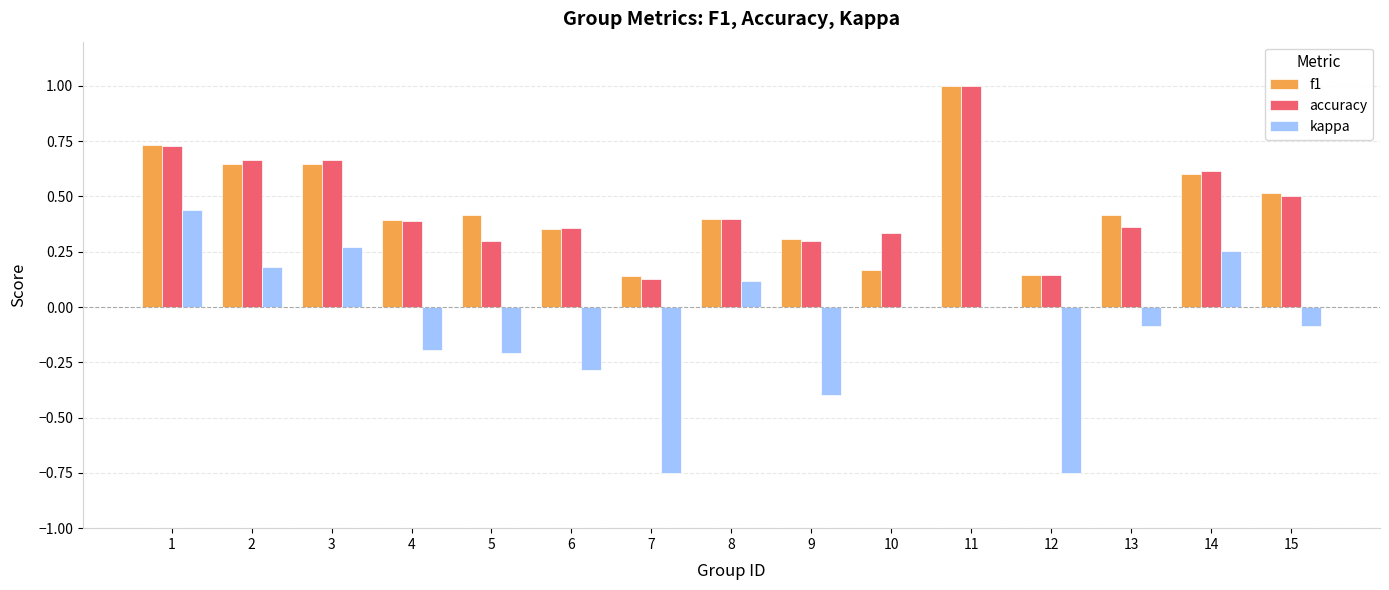

What is the highest value of the f1 series?

1.0